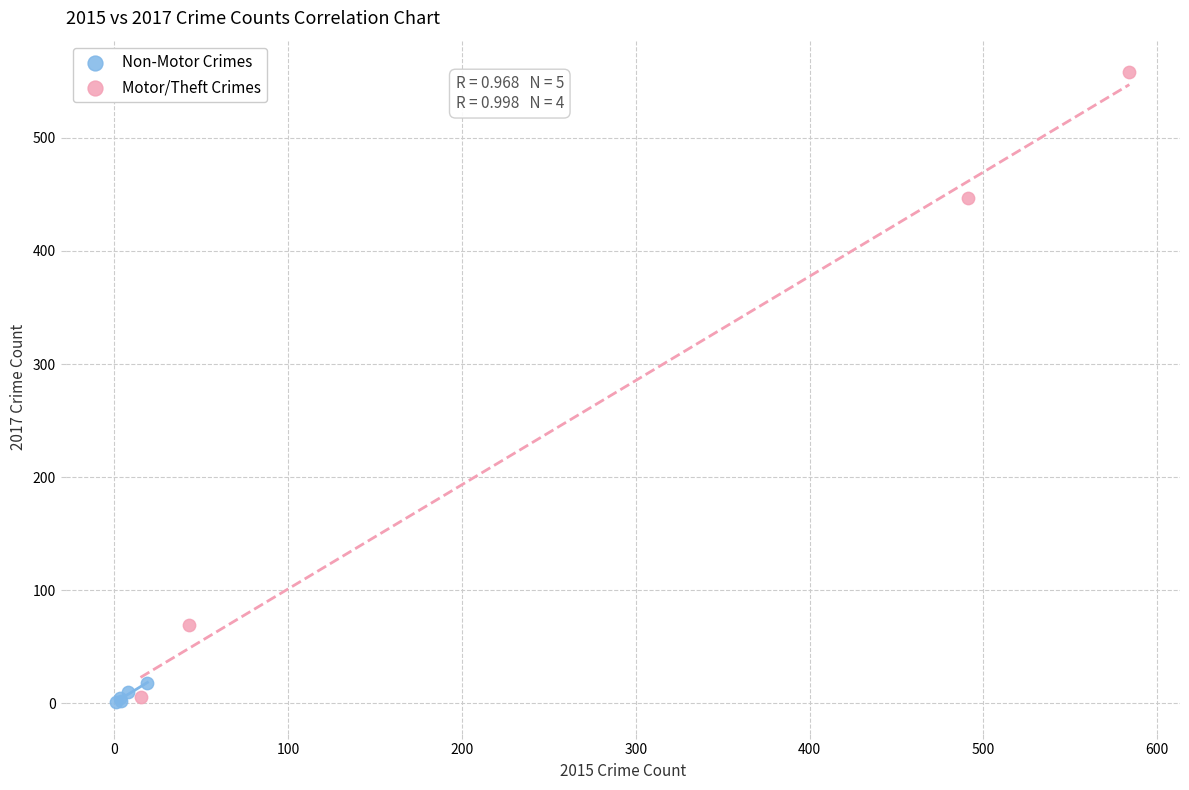

Which series contains the highest Y value?

Motor/Theft Crimes